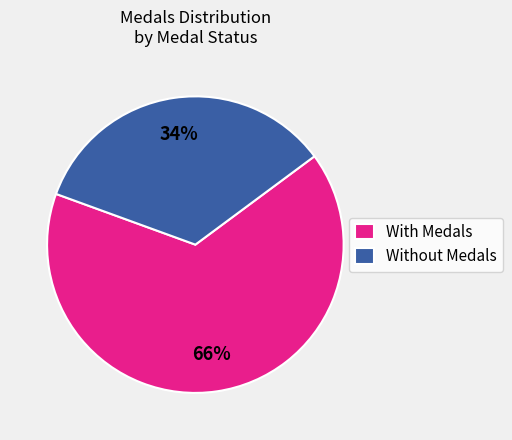

Does any single category account for the majority?

Yes